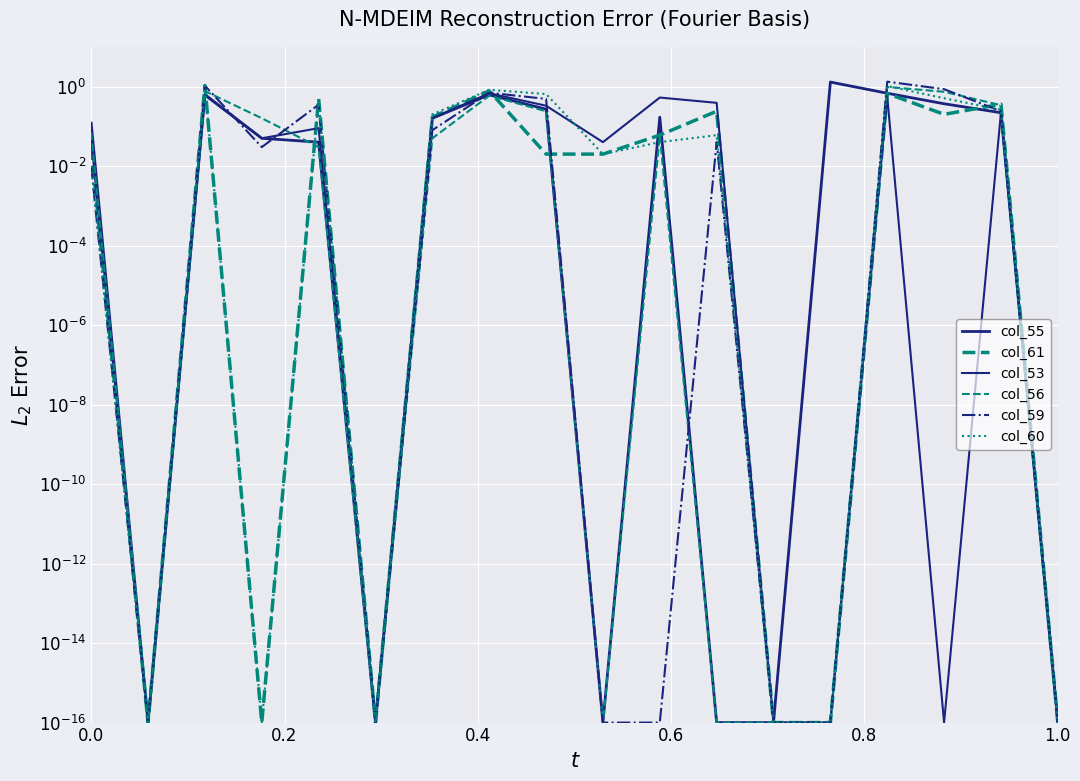

Reading right to left, what are all the values shown in this chart?

col_55: 0.0	0.2	0.4	0.7	1.3	0.0	0.0	0.2	0.0	0.3	0.6	0.2	0.0	0.0	0.1	0.6	0.0	0.1
col_61: 0.0	0.4	0.2	0.7	0.0	0.0	0.2	0.1	0.0	0.0	0.8	0.2	0.0	0.5	0.0	1.1	0.0	0.0
col_53: 0.0	0.2	0.0	0.6	0.0	0.0	0.4	0.5	0.0	0.3	0.7	0.2	0.0	0.1	0.1	0.6	0.0	0.1
col_56: 0.0	0.3	0.7	1.0	0.0	0.0	0.0	0.1	0.0	0.2	0.6	0.1	0.0	0.0	0.2	0.8	0.0	0.1
col_59: 0.0	0.2	0.9	1.3	0.0	0.0	0.0	0.0	0.0	0.5	0.7	0.1	0.0	0.3	0.0	1.1	0.0	0.0
col_60: 0.0	0.3	0.5	1.0	0.0	0.0	0.1	0.0	0.0	0.7	0.8	0.2	0.0	0.5	0.0	1.1	0.0	0.0